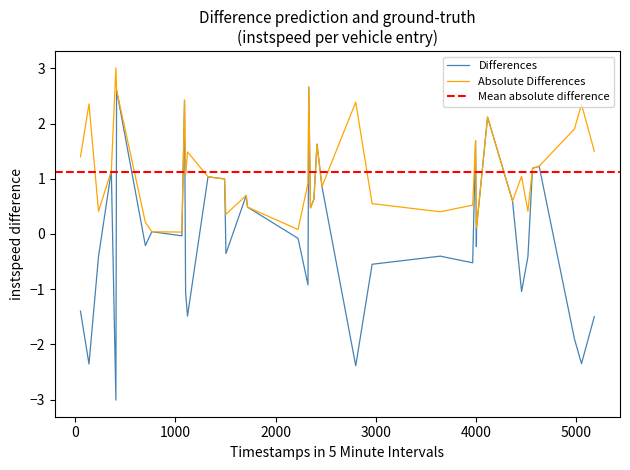

What is the lowest value of the Differences series?

-3.0